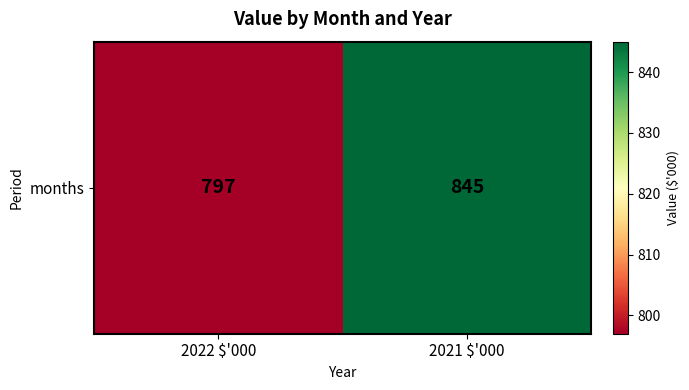

Reading left to right, list all the values displayed in this chart.

2022 $'000=797	2021 $'000=845